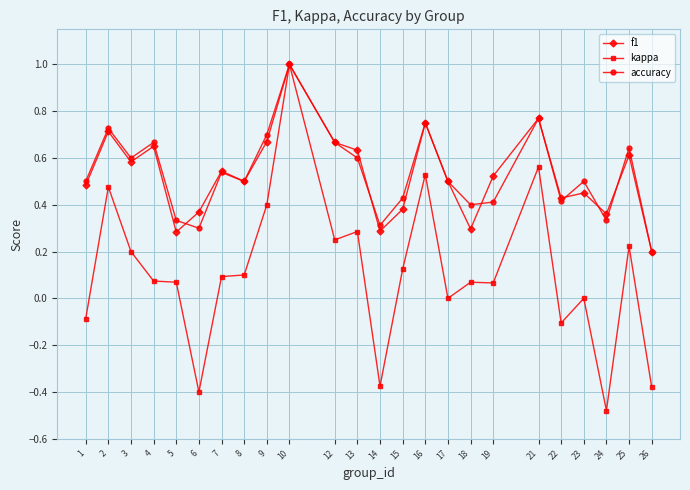

Which series has the widest spread of values?

kappa